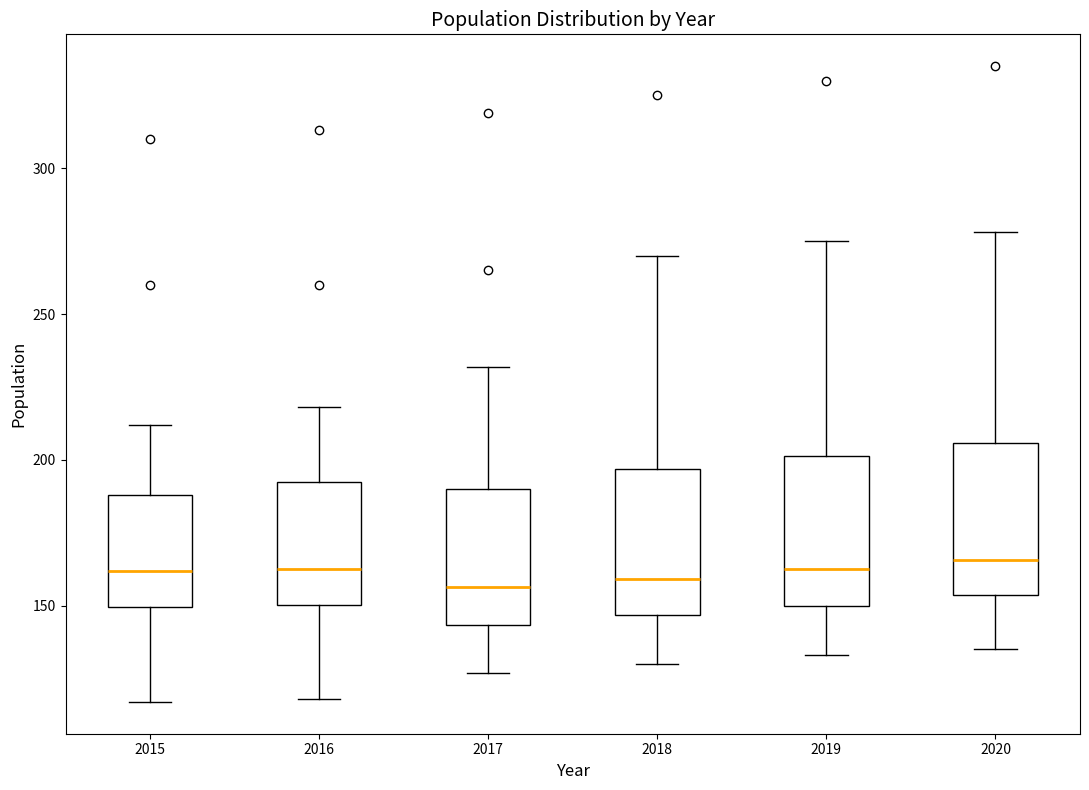

Where does the upper whisker of the box at x = 2017 end on the y-axis? The values are not printed on the chart, so give them approximately, as read against the axis.

230